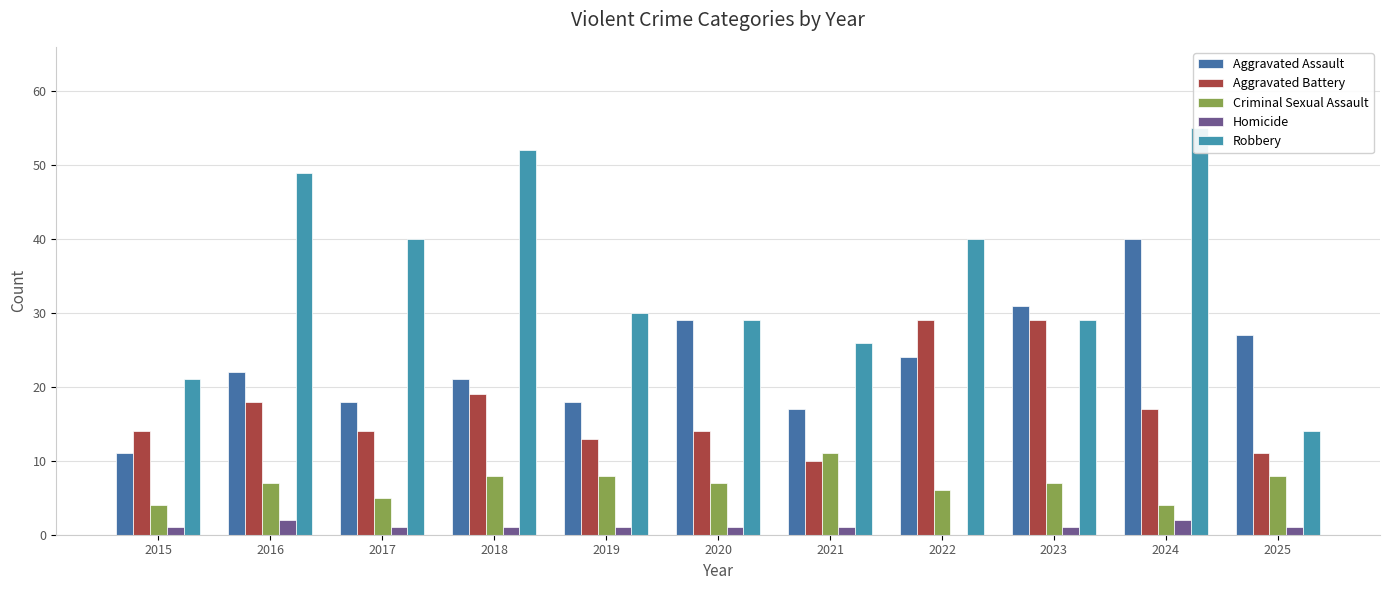

Between 2015 and 2018, which series saw the biggest shift?

Robbery